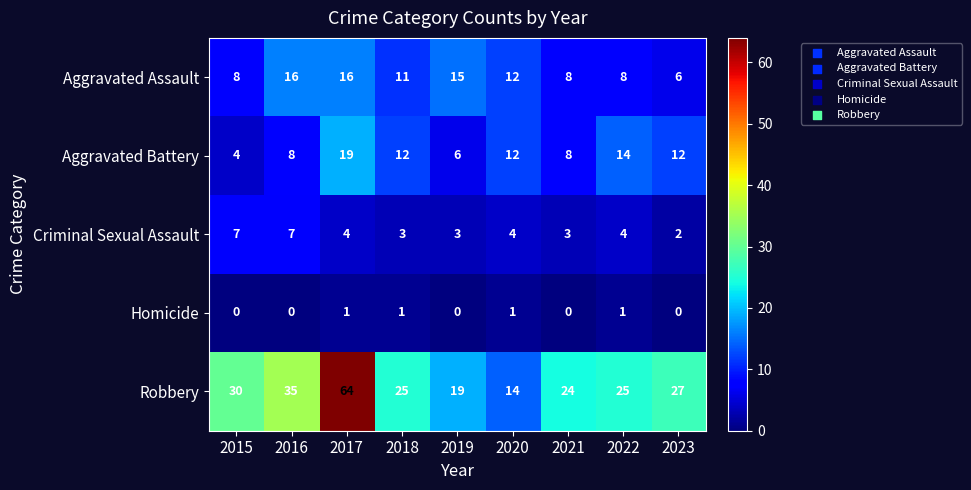

Count the number of data series in this chart.

5